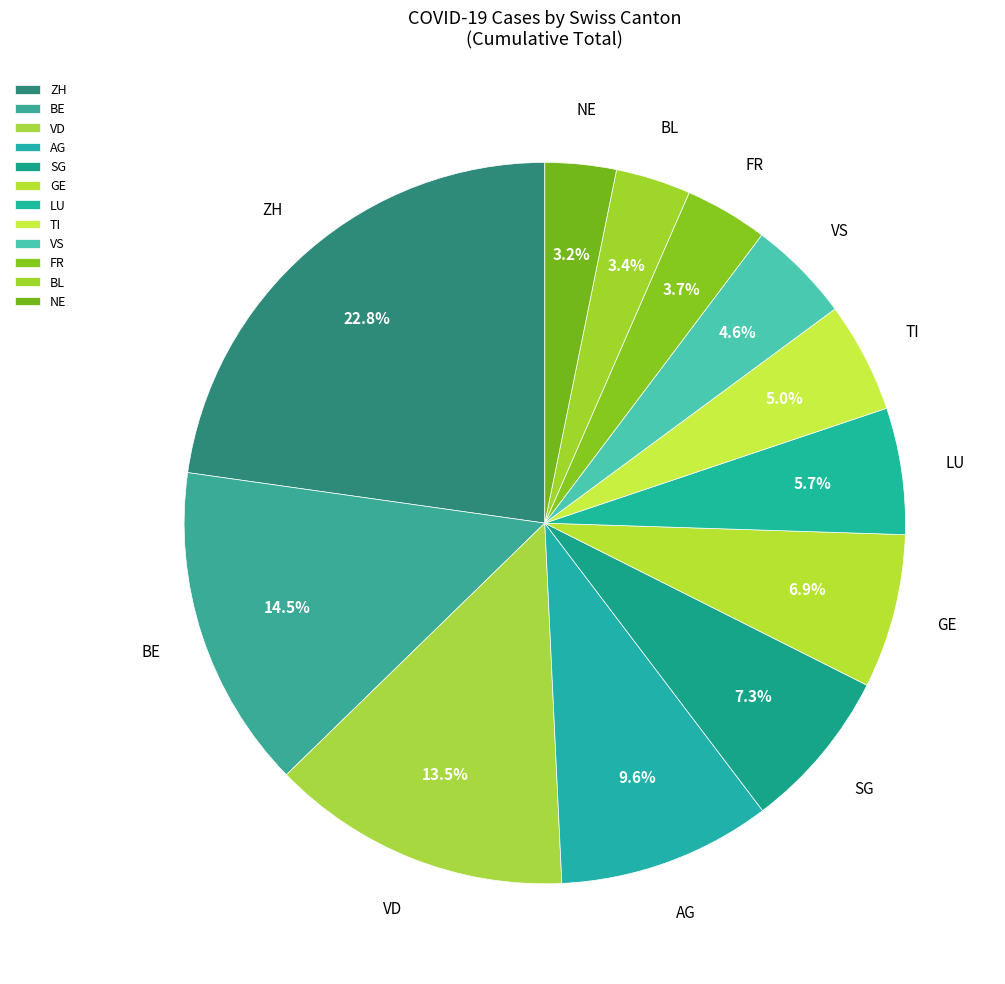

Count the number of slices in the pie.

12